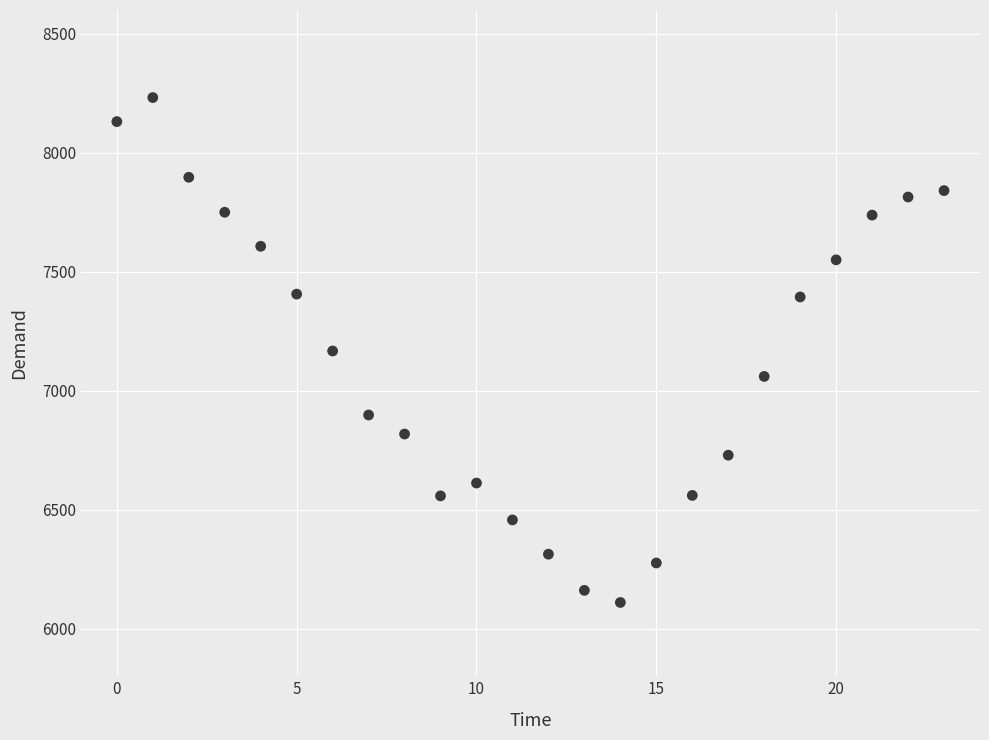

What is the range of Y values (max minus min)?

2122